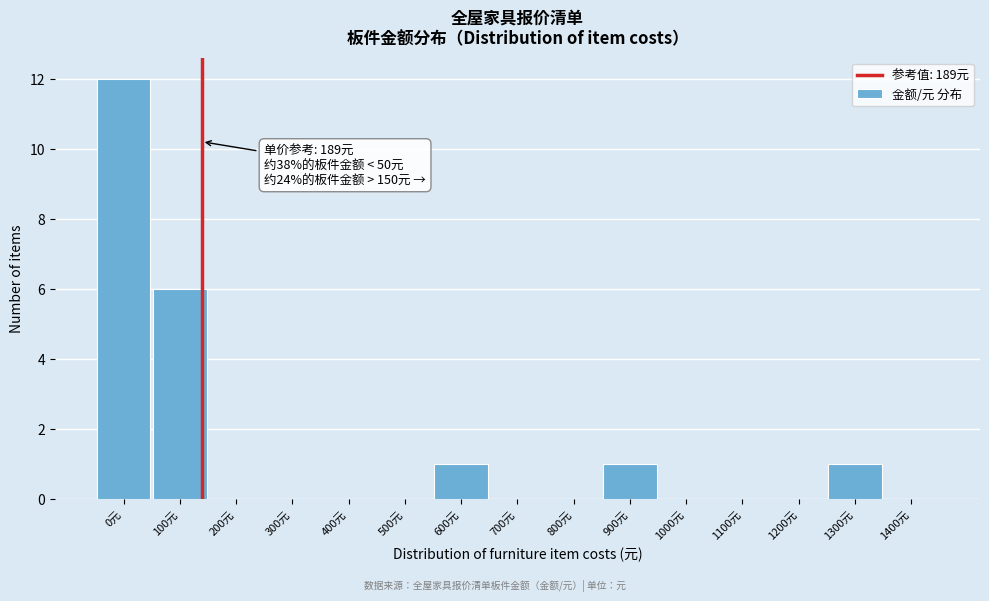

Reading right to left, transcribe all the data shown in this chart.

1400元=0	1300元=1	1200元=0	1100元=0	1000元=0	900元=1	800元=0	700元=0	600元=1	500元=0	400元=0	300元=0	200元=0	100元=6	0元=12